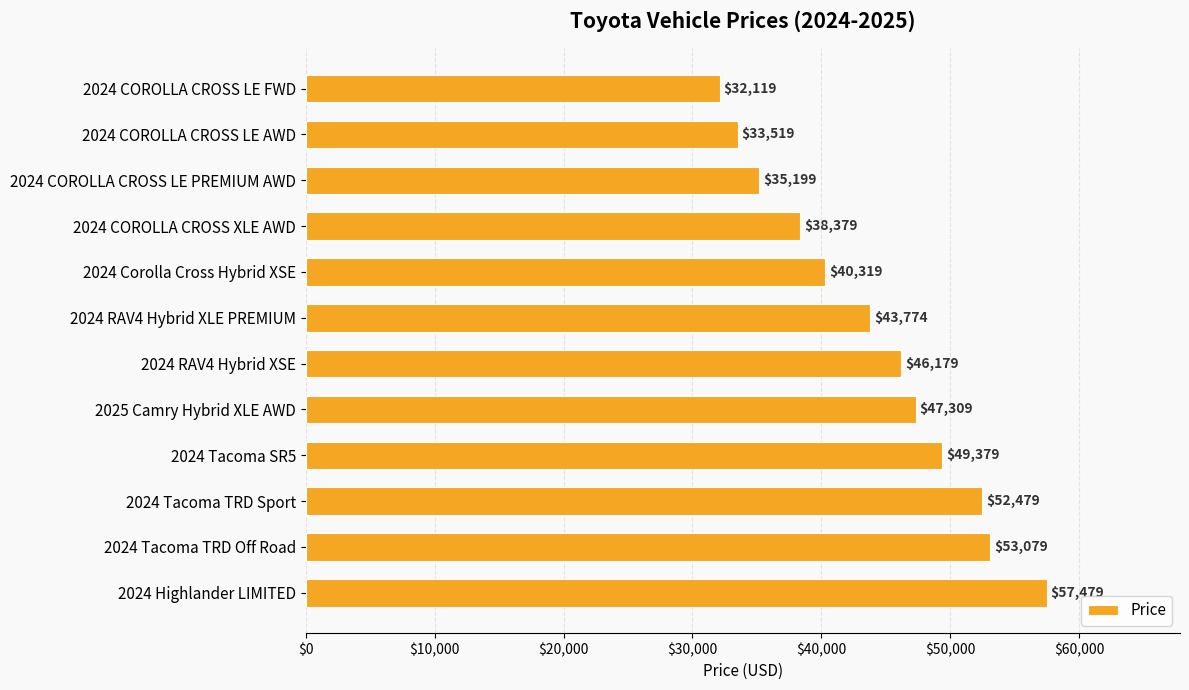

What is the greatest value displayed?

57479